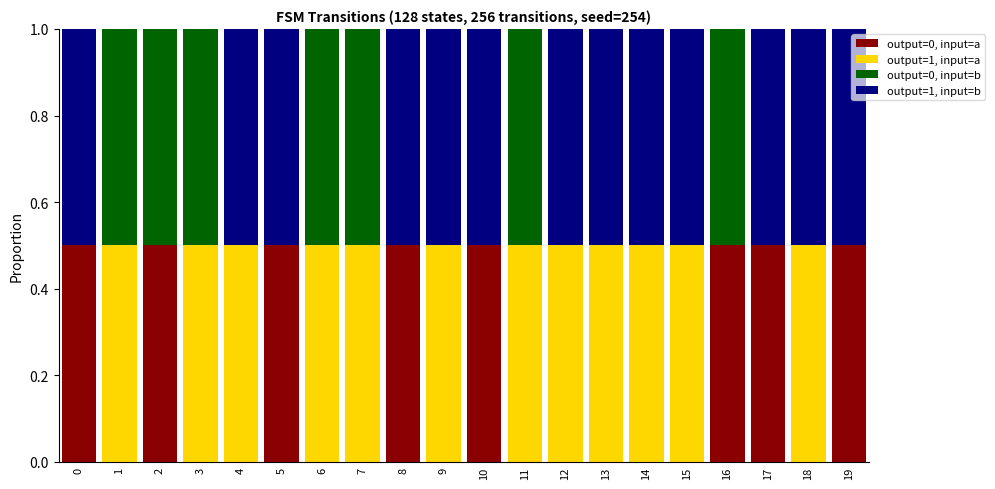

What is the approximate value of output=0, input=a at 8?

0.5